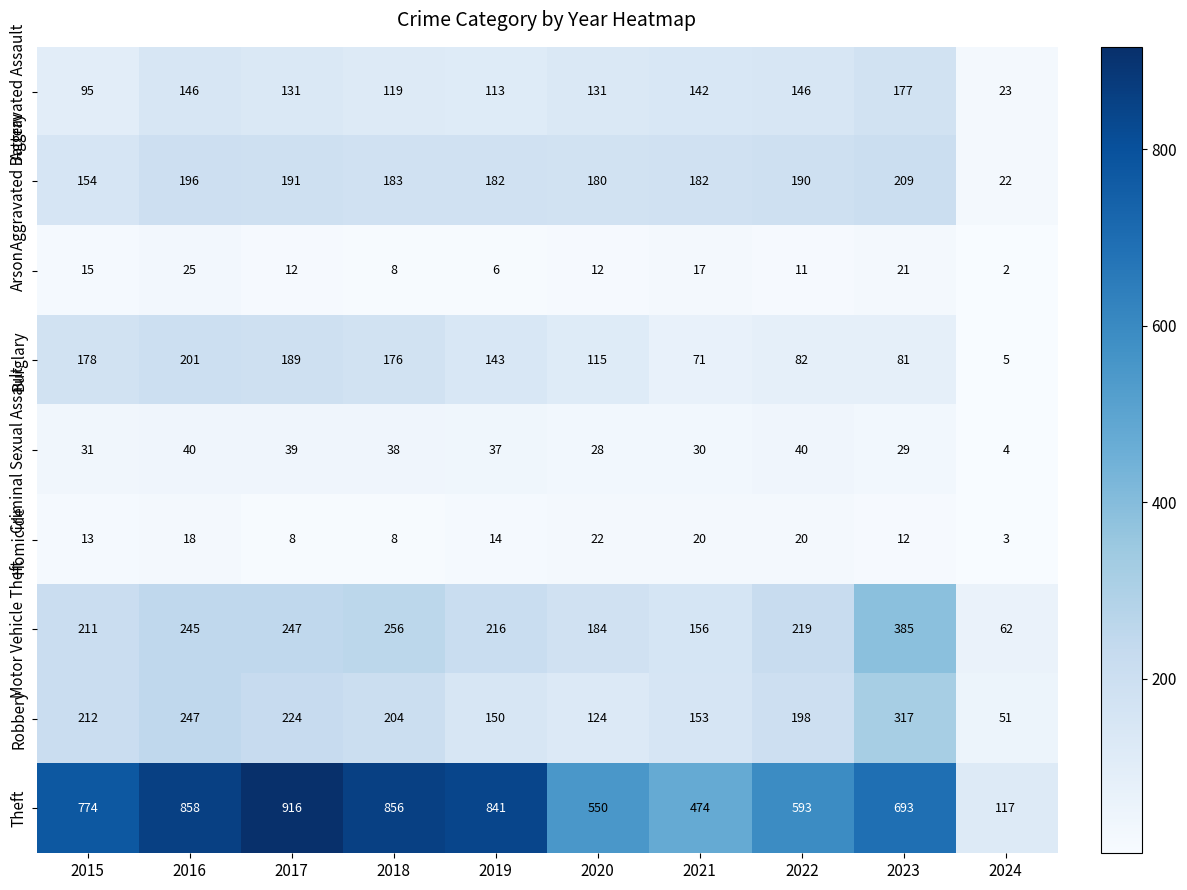

The value of Criminal Sexual Assault at 2020 is 50. True or false?

False